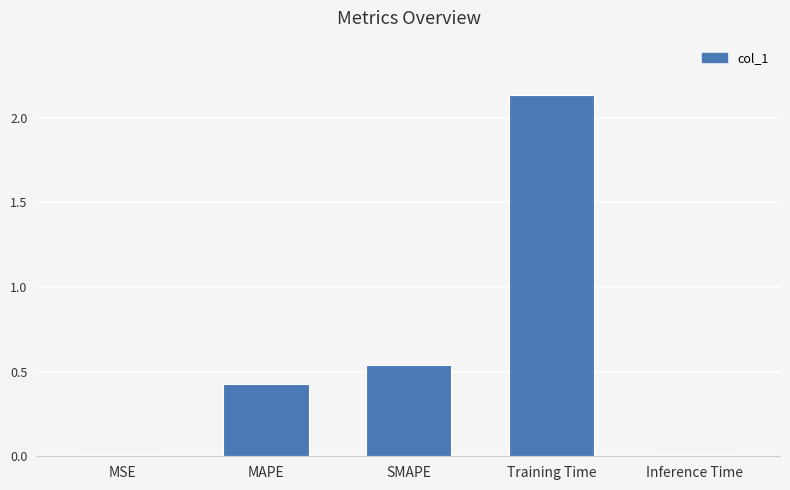

Which has a higher value, MAPE or MSE?

MAPE